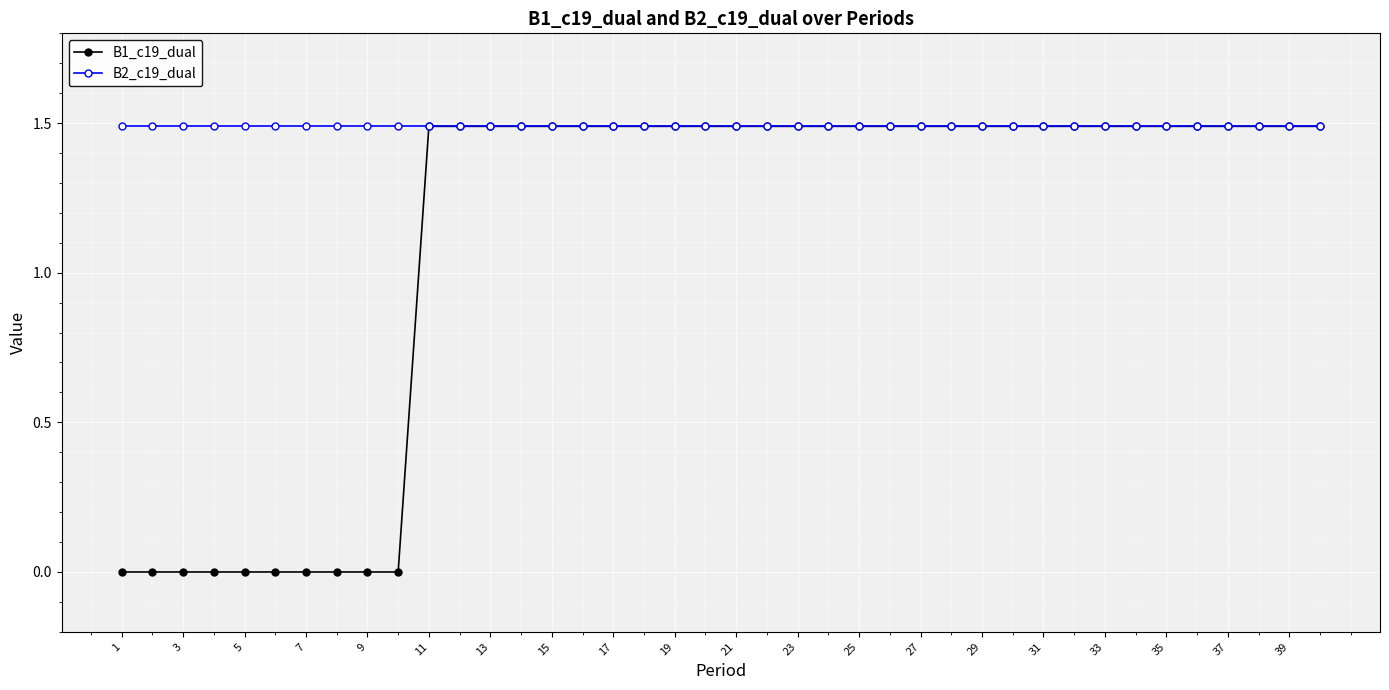

Rank the series by their average value, from lowest to highest.

B1_c19_dual, B2_c19_dual